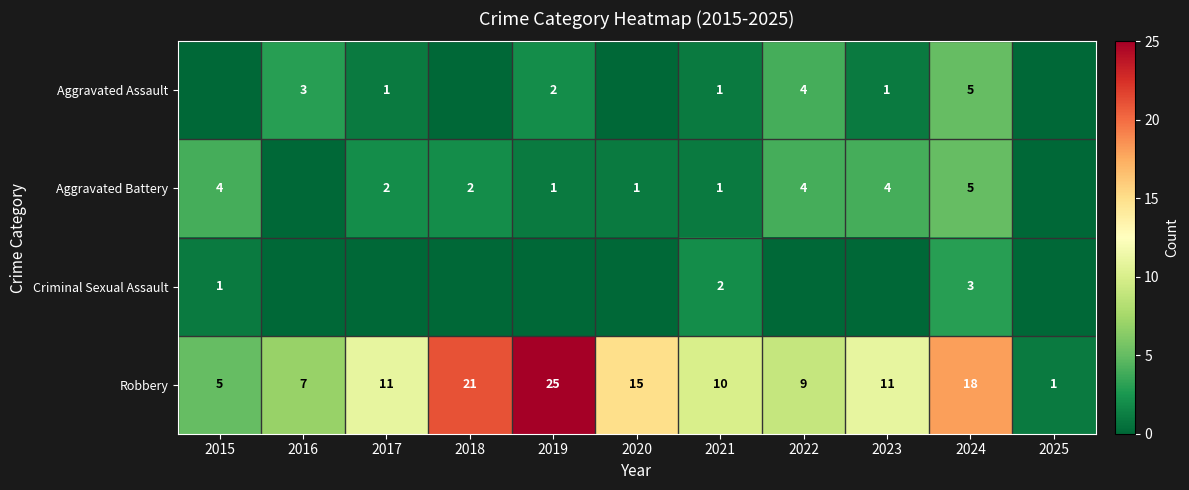

What is the sum of the Robbery values at 2020 and 2018?

36